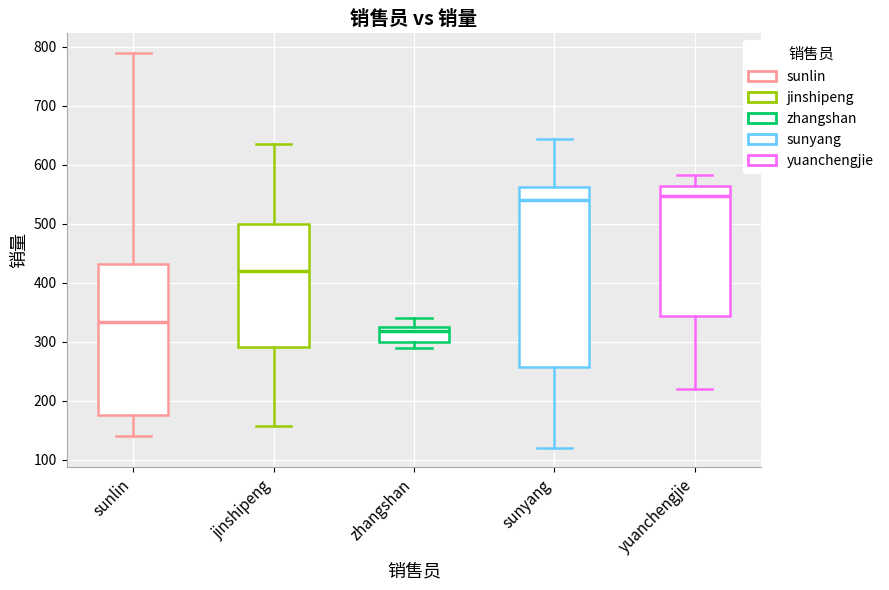

Which box has the lowest median line?

zhangshan